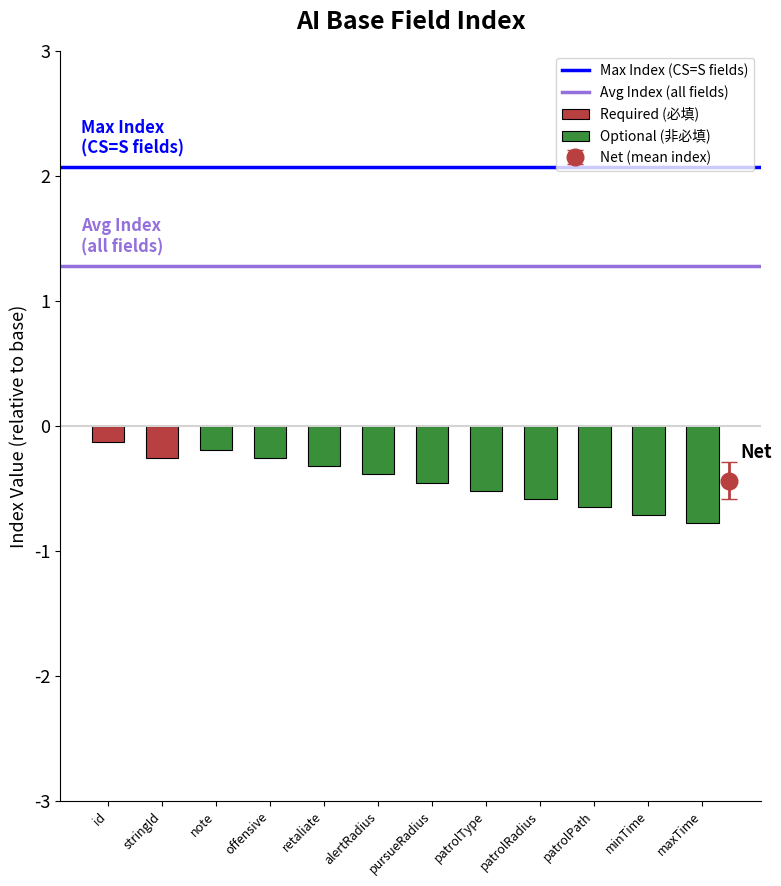

What position from the right is id?

2